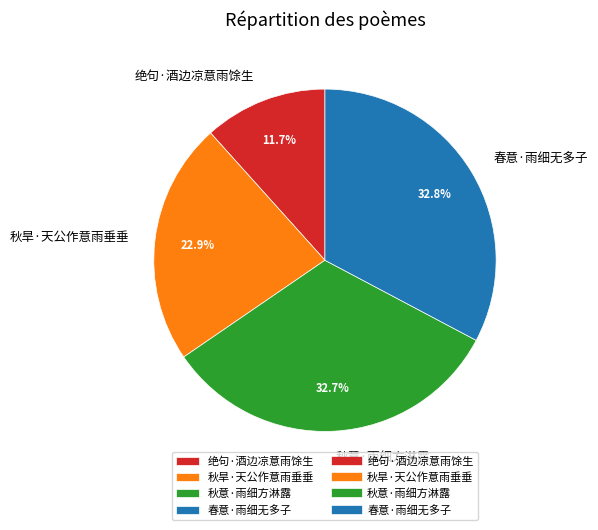

To the nearest percent, what is the difference between the 秋旱·天公作意雨垂垂 and 秋意·雨细方淋露 slice percentages?

10%